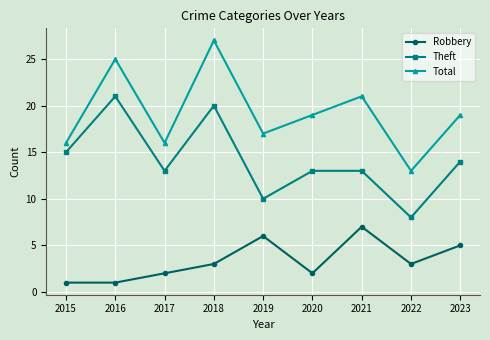

Does the chart display data point markers on the line(s)?

Yes